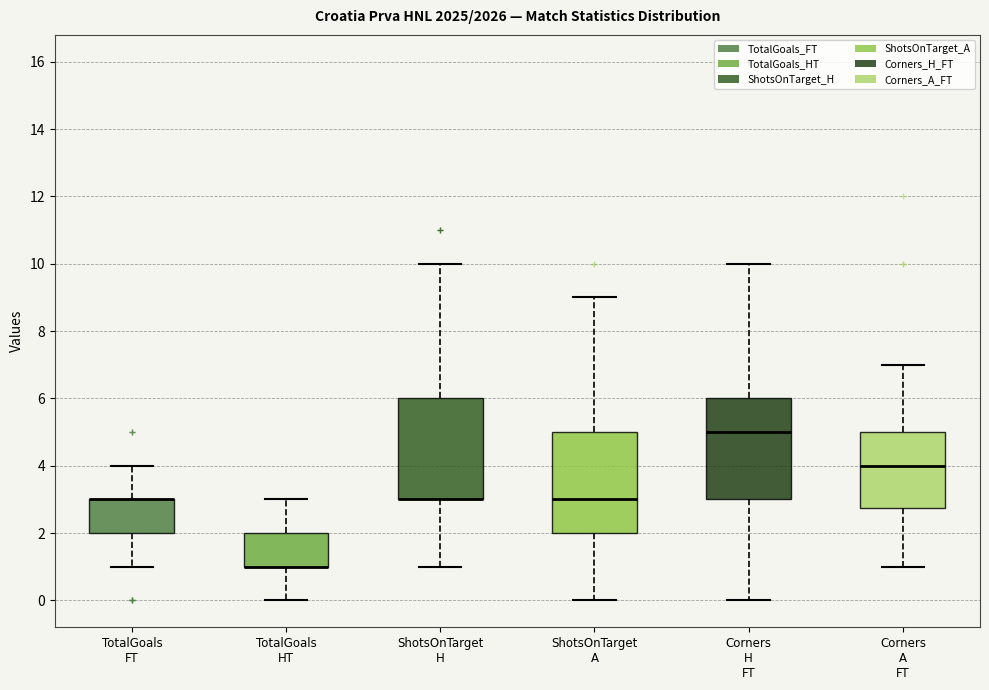

Where is the lower edge of the box for TotalGoals FT on the y-axis? The values are not printed on the chart, so give them approximately, as read against the axis.

2.0